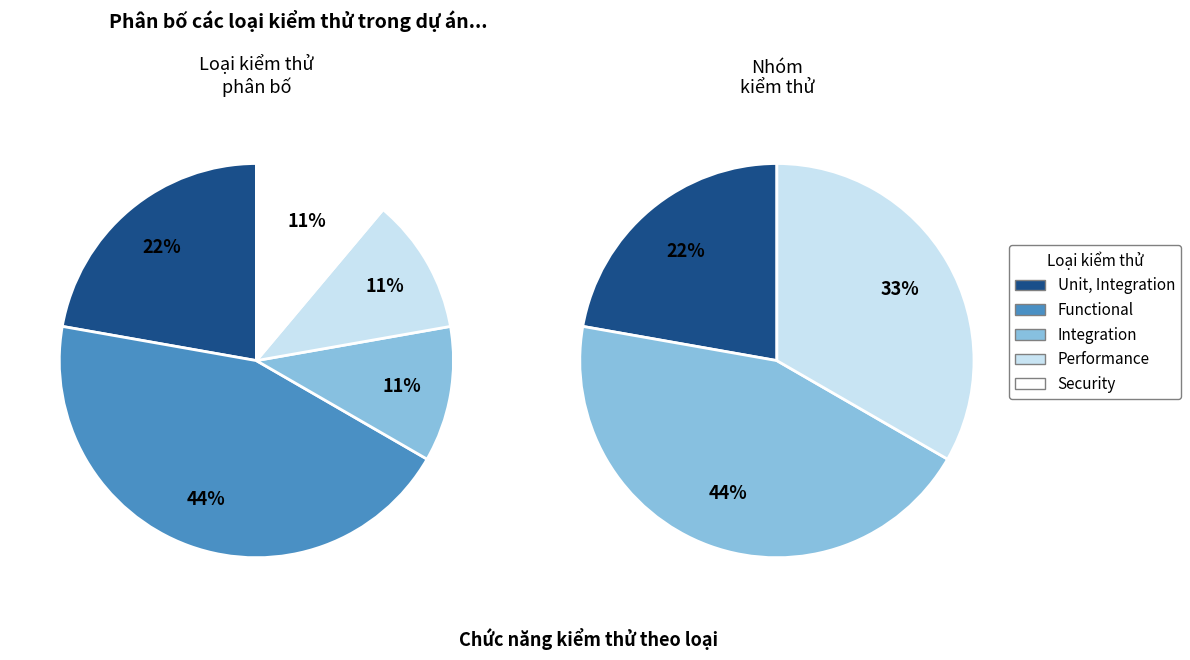

To the nearest percent, what portion does Performance represent?

11%